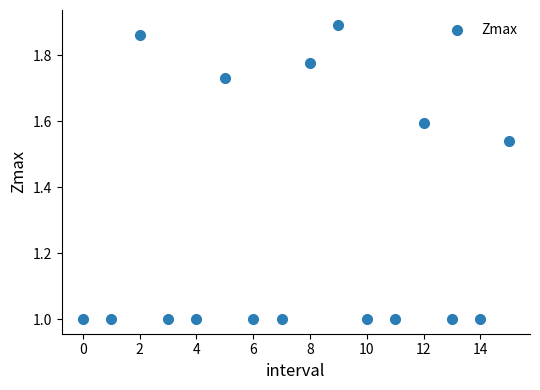

What is the range of Y values (max minus min)?

0.9